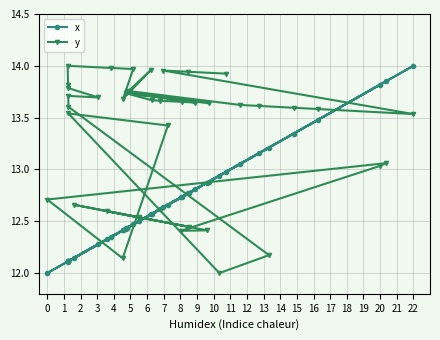

How many intersections are there between x and y?

10